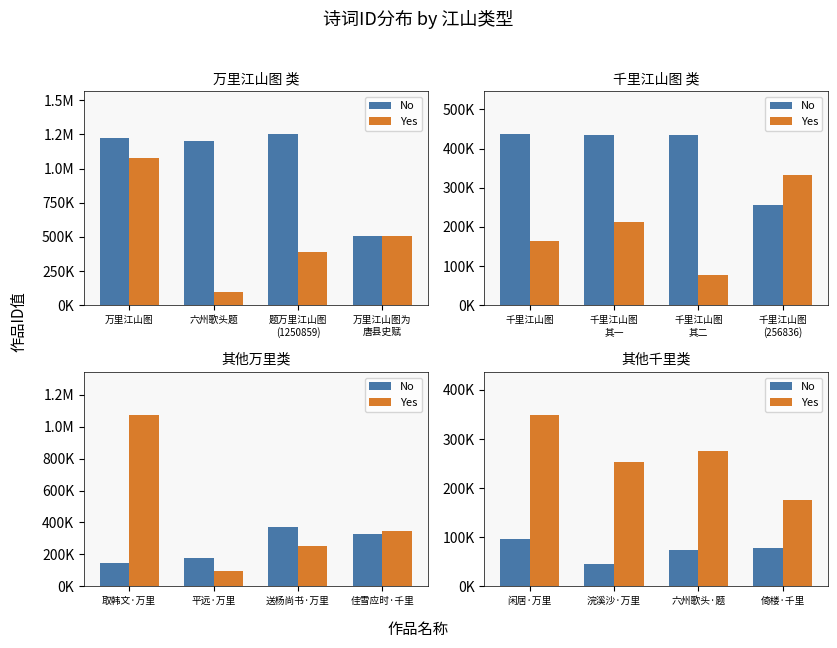

Rank the series by their maximum value, from highest to lowest.

Yes, No